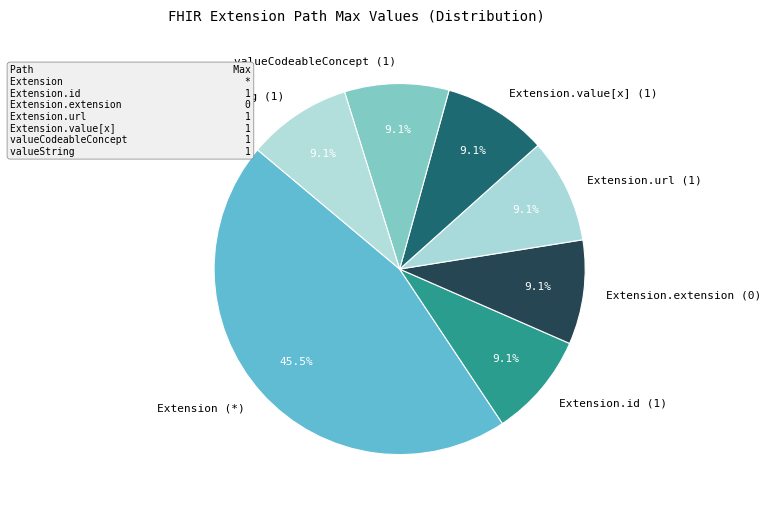

To the nearest percent, what is the difference between the largest and smallest slice percentages?

36%